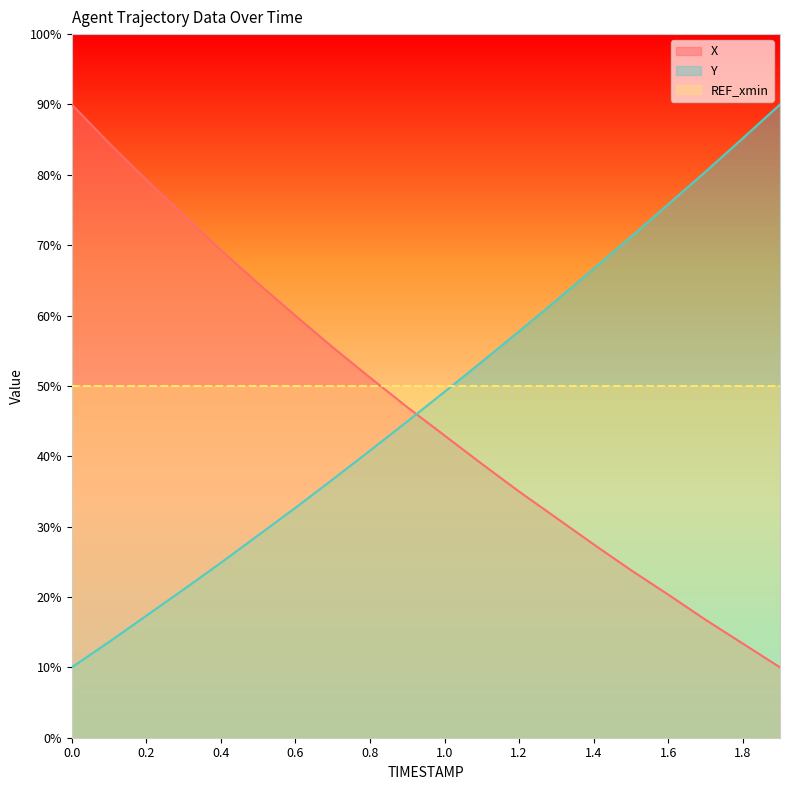

How many series are shown in this chart?

3